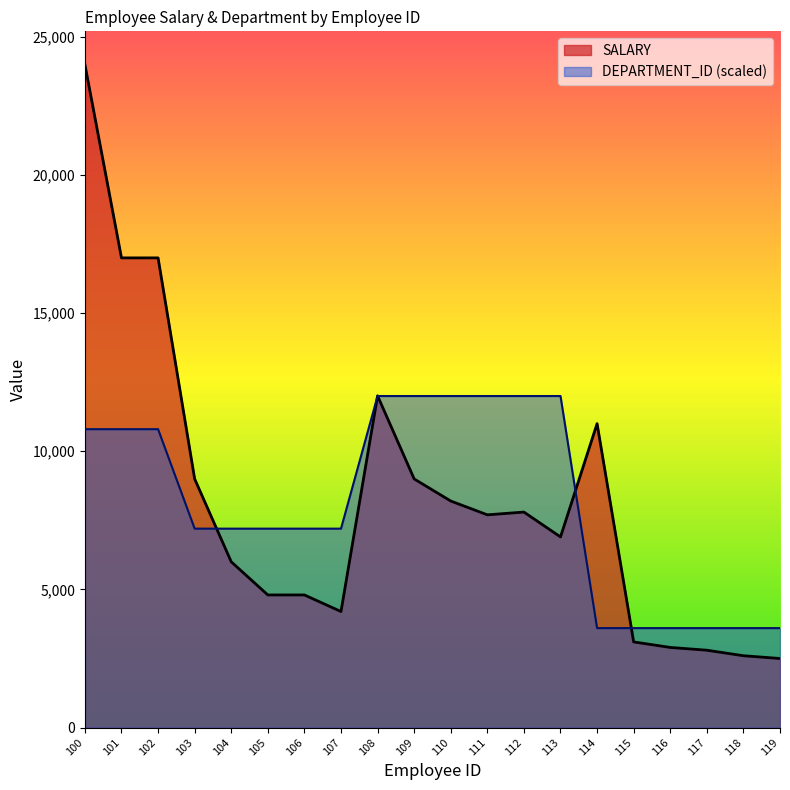

Where is SALARY nearest to the value 13250?

108